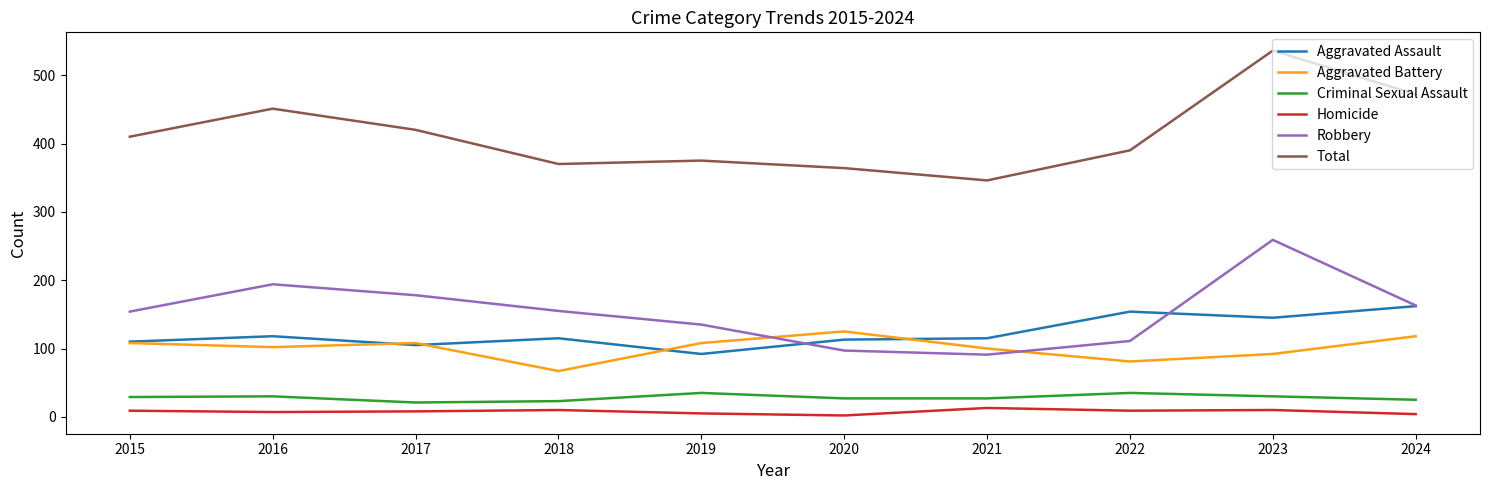

Which series has the largest range (max minus min)?

Total